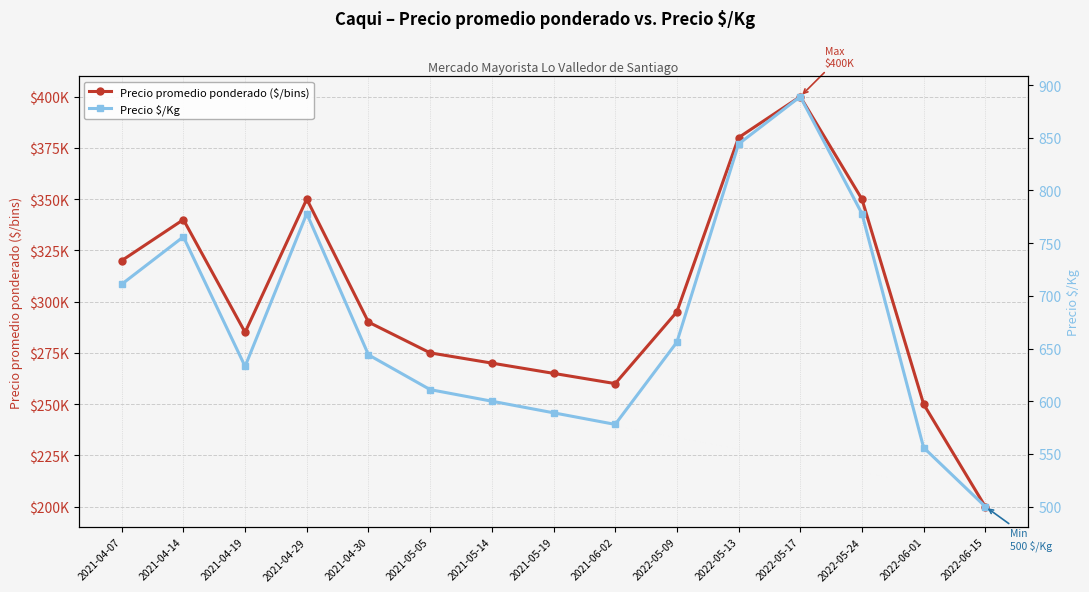

The Precio $/Kg series shows 501 at 2022-05-24. True or false?

False